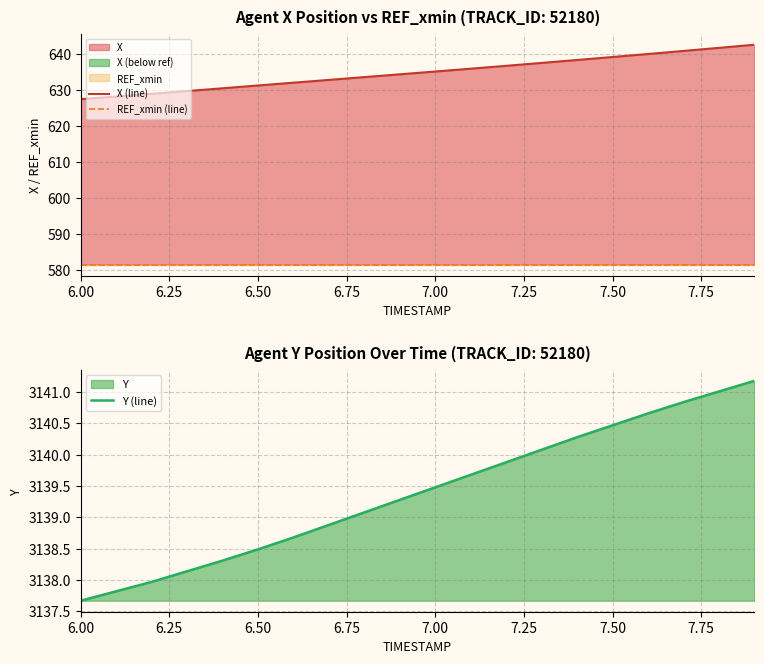

The value of Y (line) at 7.50 is 3140.5. True or false?

True